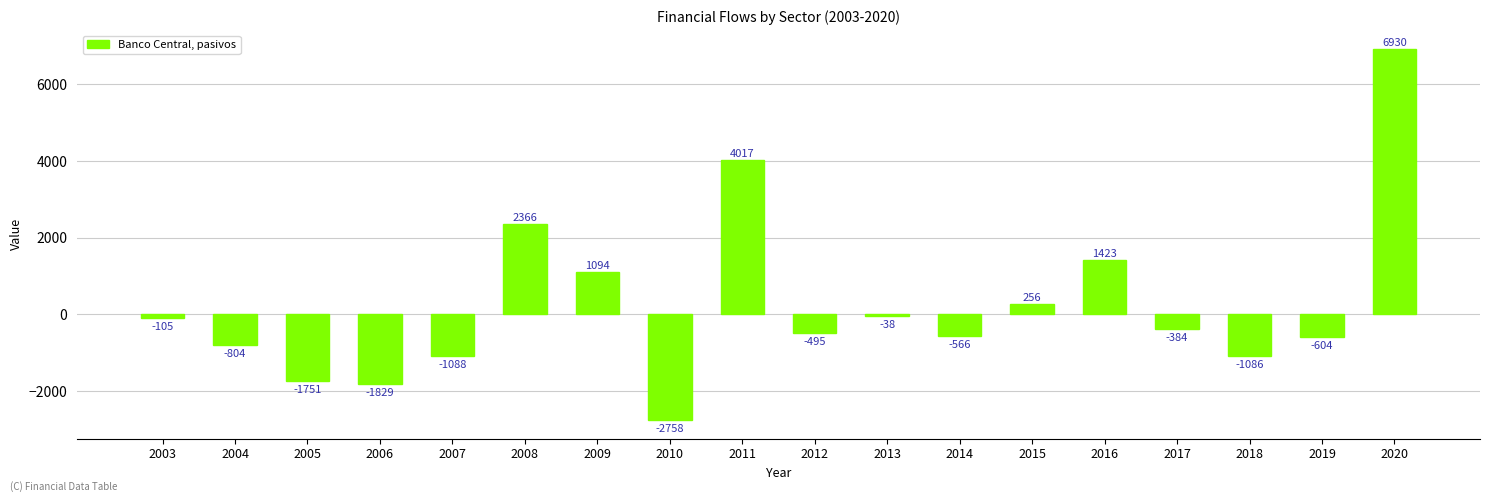

How many negative values are there?

12